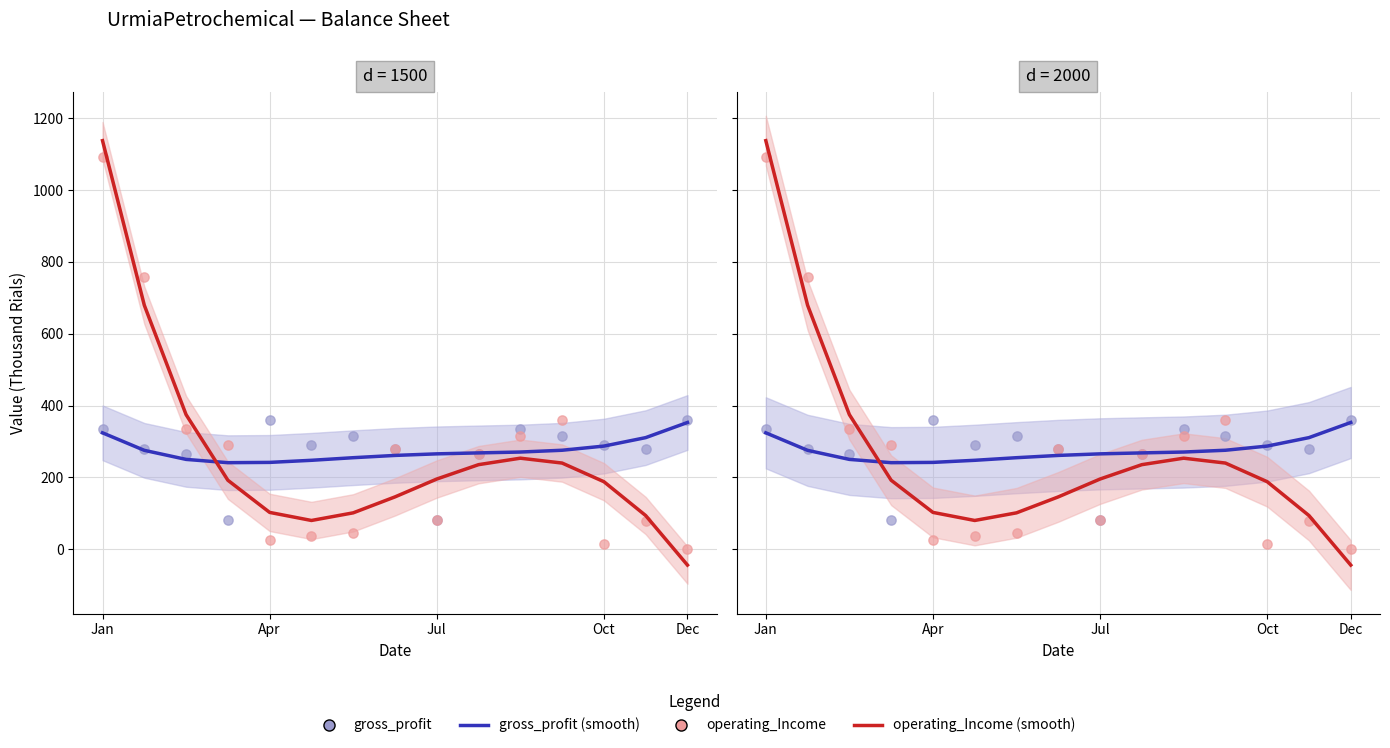

What are all the series names shown in the legend?

gross_profit (smooth), operating_Income (smooth), gross_profit, operating_Income